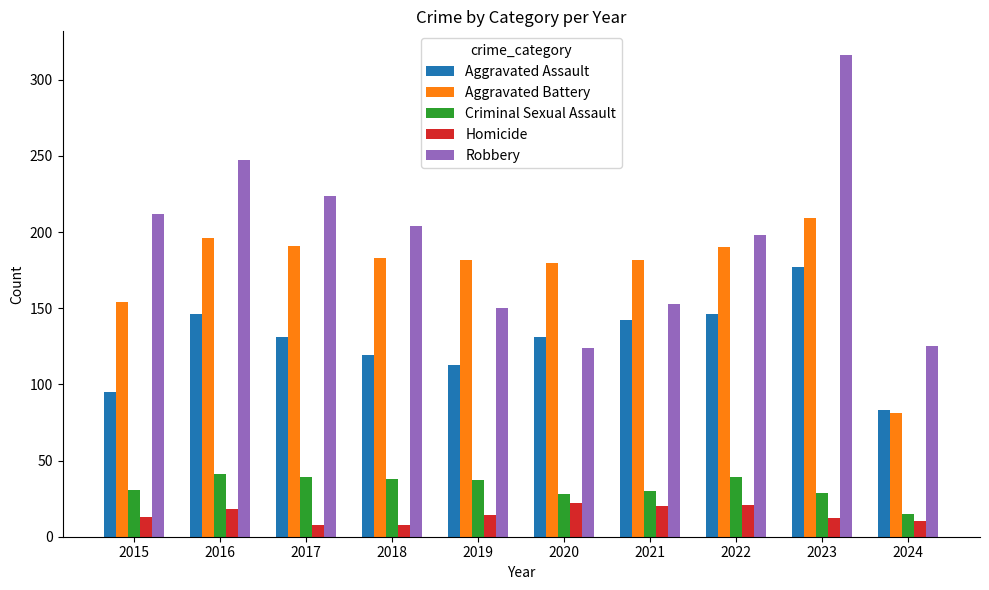

What is the maximum value shown in the chart?

316